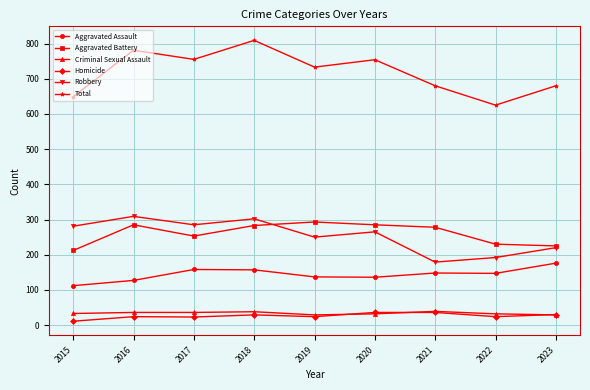

What is the total value across all series at 2020?

1508